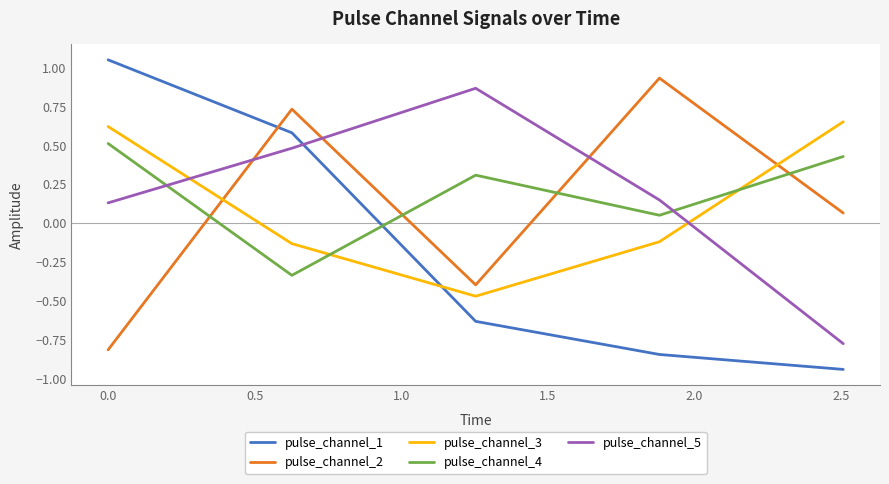

Is this an area chart (filled region under the line)?

No